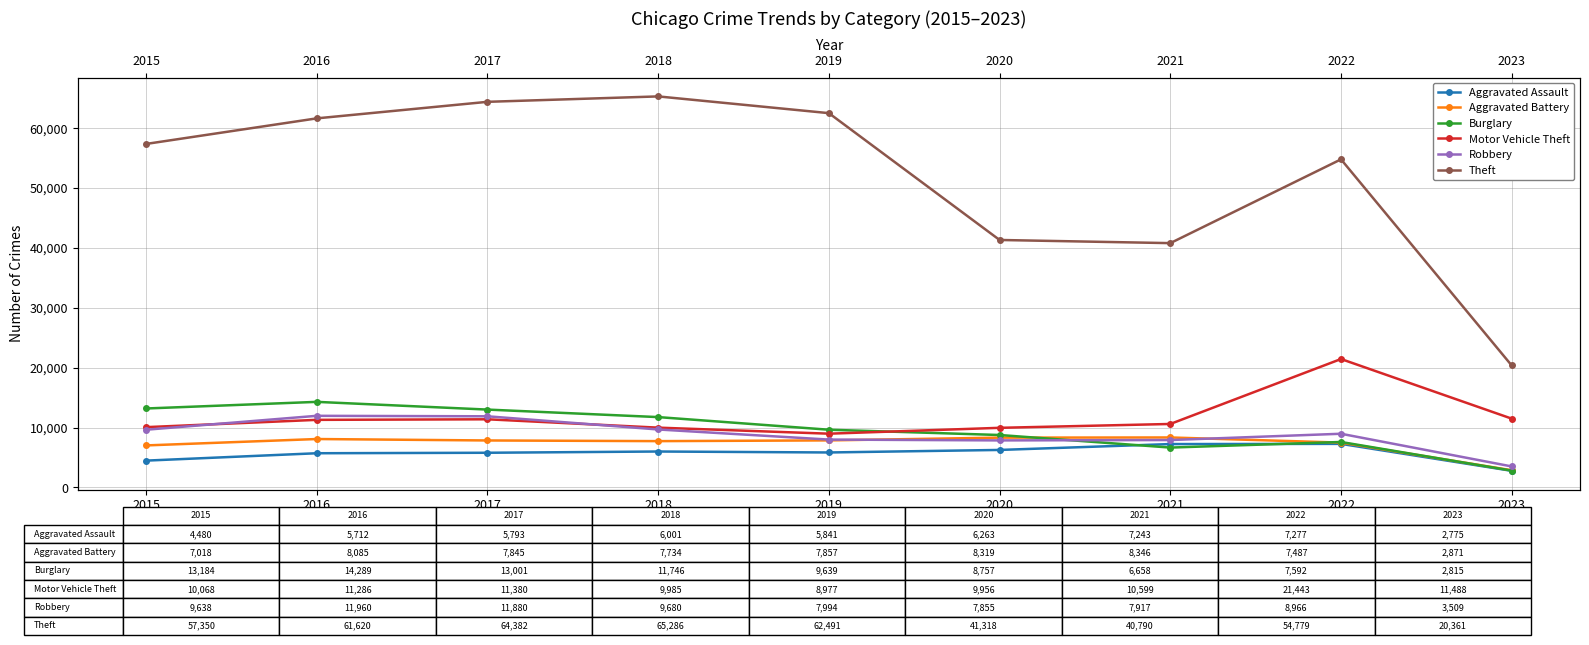

What is the minimum value shown in the chart?

2775